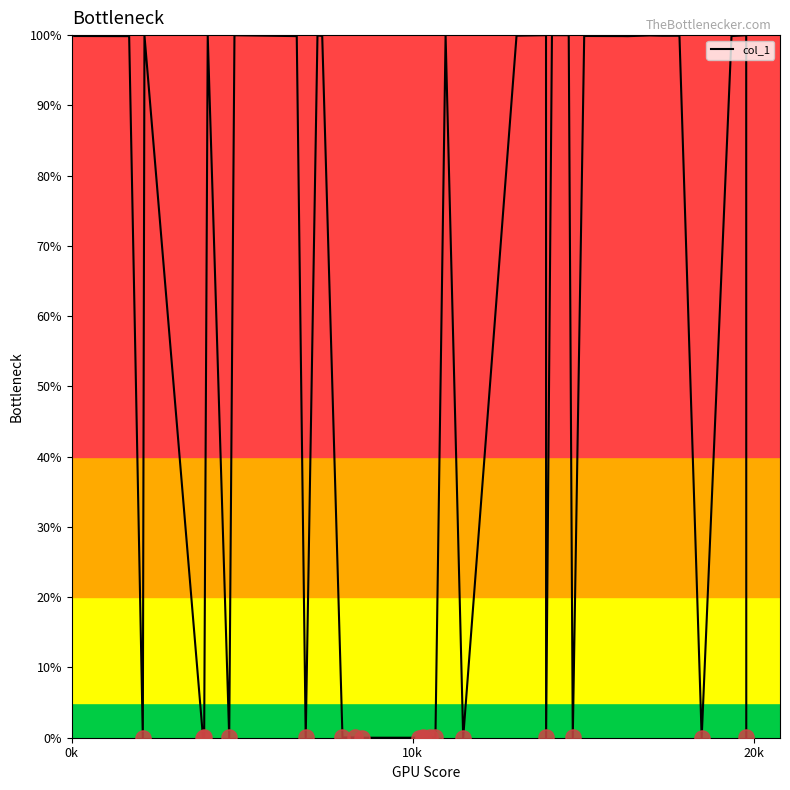

What is the difference between the maximum and minimum values?

100.0